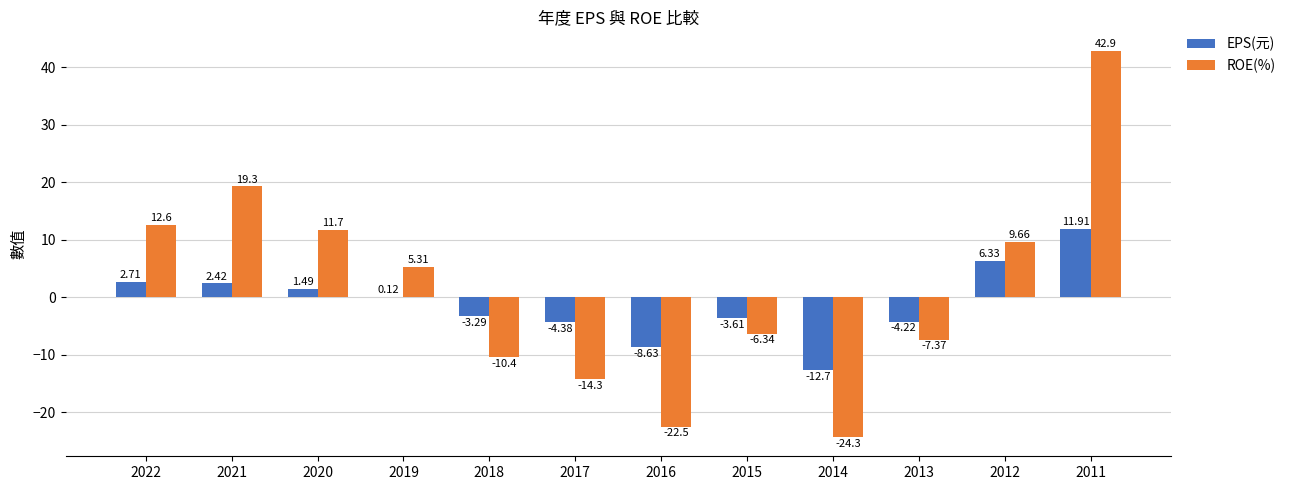

What is the sum of the ROE(%) values at 2021 and 2019?

24.6